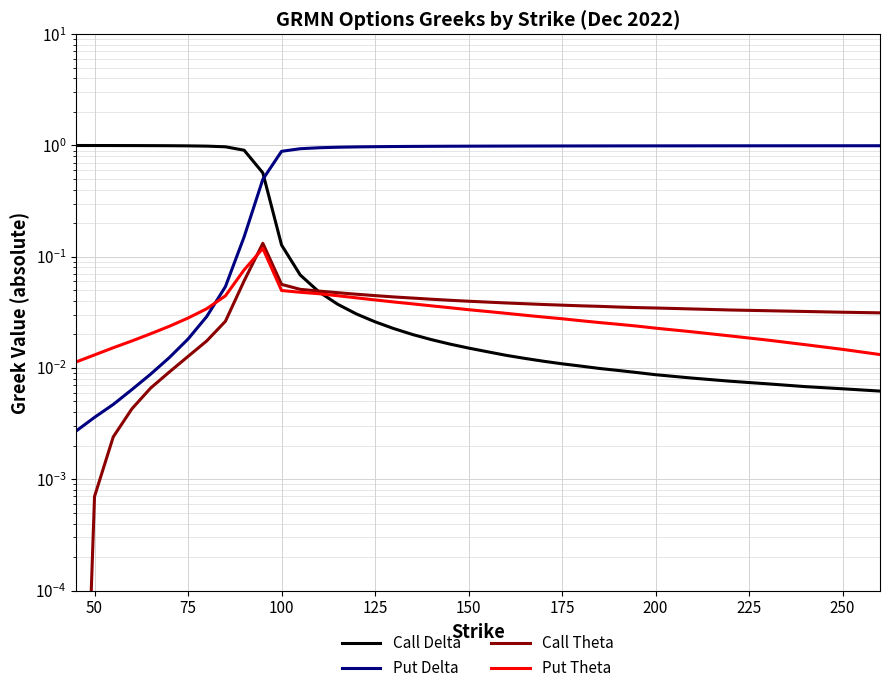

What is the sum of all Put Theta values?

1.2